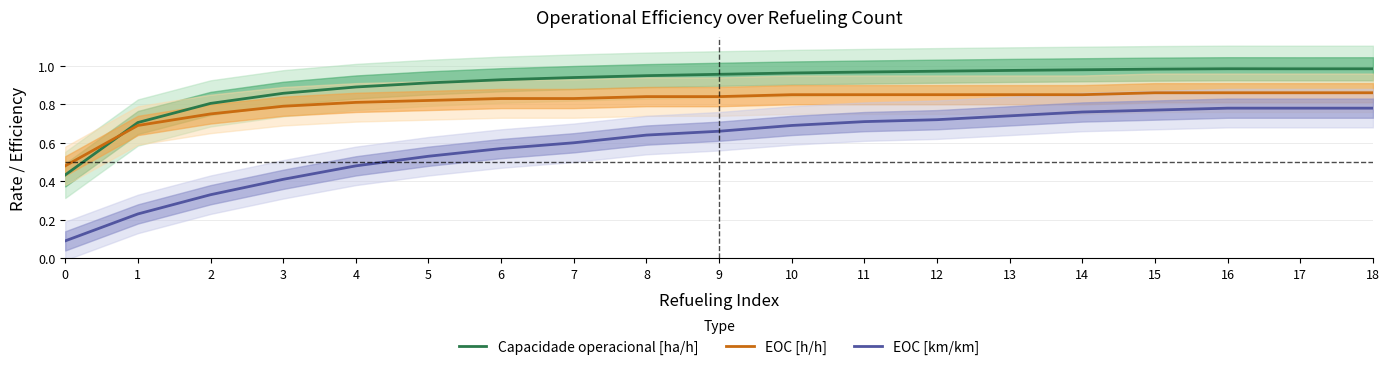

Reading right to left, list all the values displayed in this chart.

Capacidade operacional [ha/h]: 1.0	1.0	1.0	1.0	1.0	1.0	1.0	1.0	1.0	1.0	0.9	0.9	0.9	0.9	0.9	0.9	0.8	0.7	0.4
EOC [h/h]: 0.9	0.9	0.9	0.9	0.8	0.8	0.8	0.8	0.8	0.8	0.8	0.8	0.8	0.8	0.8	0.8	0.8	0.7	0.5
EOC [km/km]: 0.8	0.8	0.8	0.8	0.8	0.7	0.7	0.7	0.7	0.7	0.6	0.6	0.6	0.5	0.5	0.4	0.3	0.2	0.1